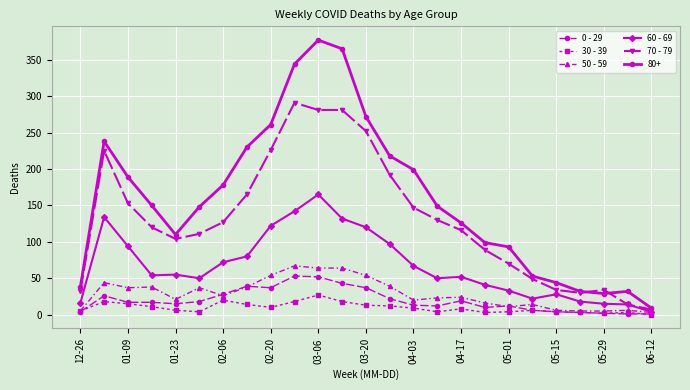

What are all the series names shown in the legend?

0 - 29, 30 - 39, 50 - 59, 60 - 69, 70 - 79, 80+